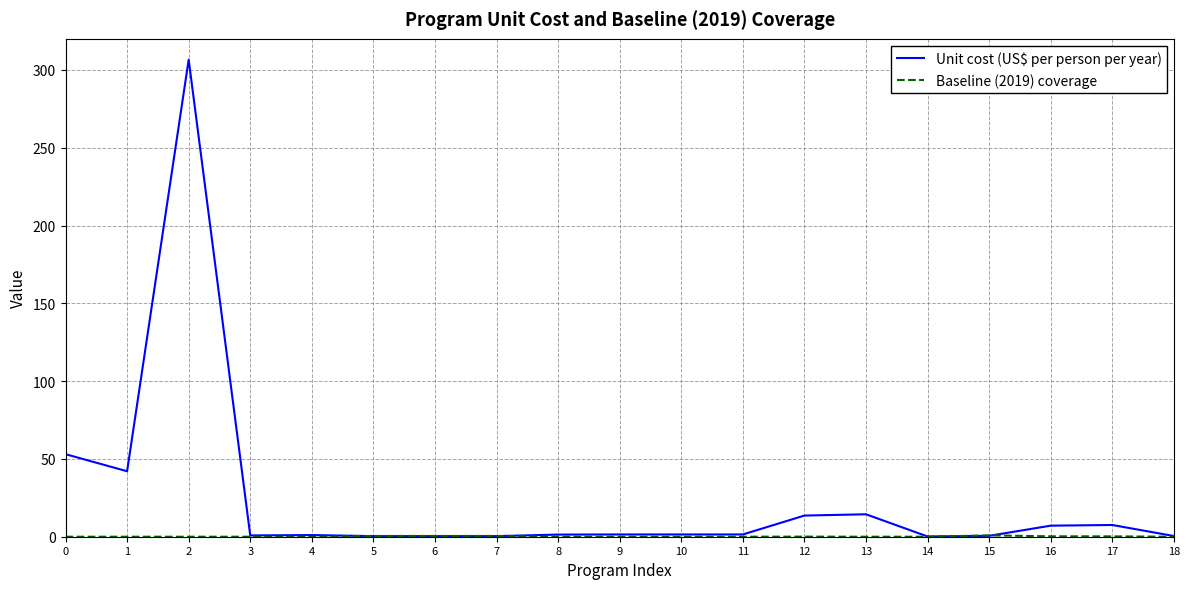

What is the difference between the highest and lowest values at 11?

1.5